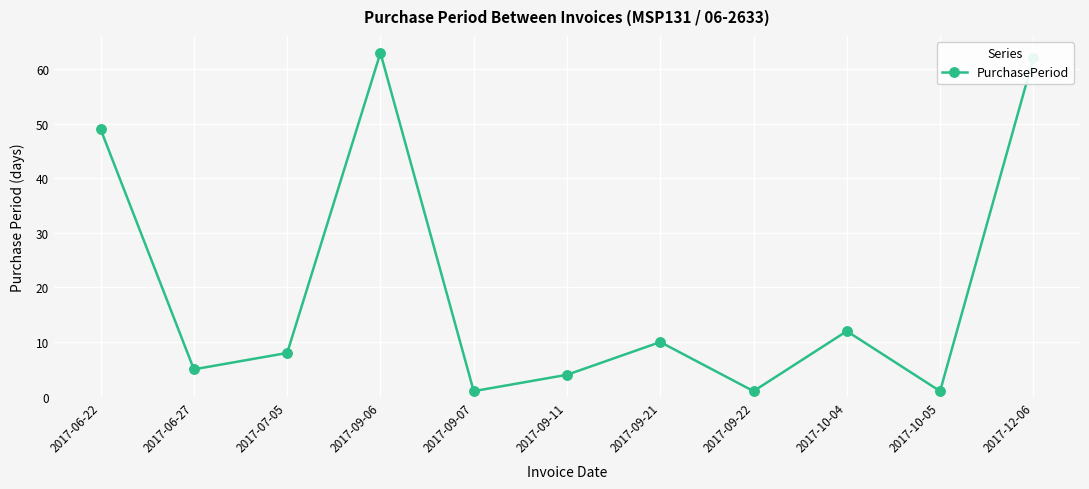

The value at 2017-12-06 is 36. True or false?

False